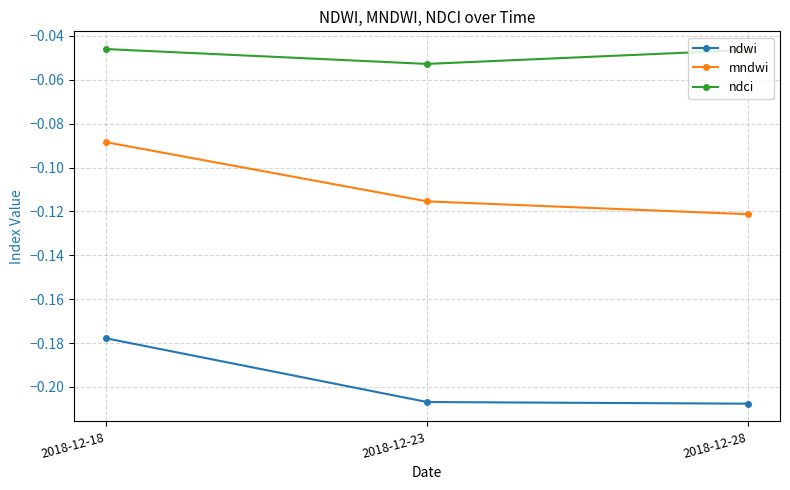

What is the spread (max minus min) of values at 2018-12-28?

0.2